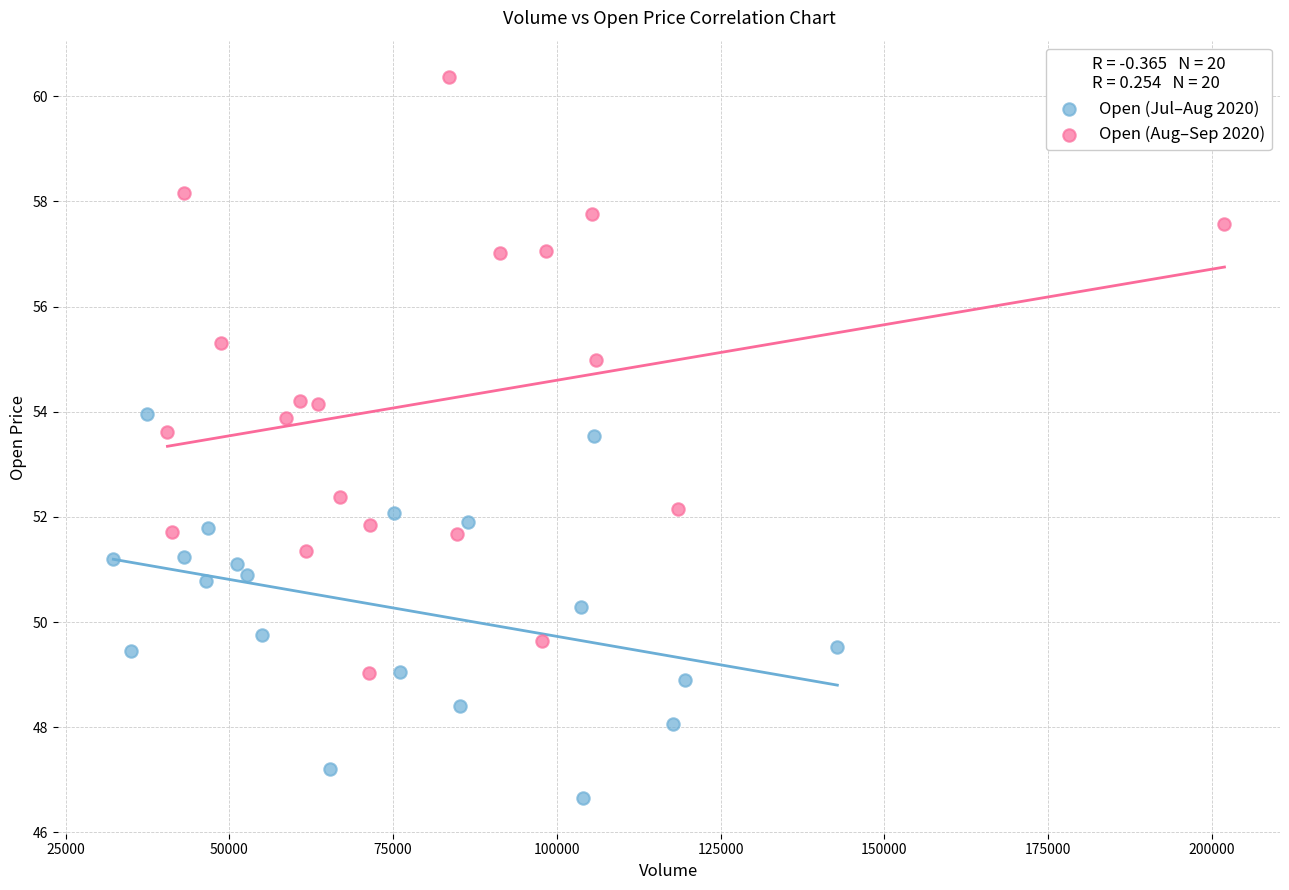

Which series reaches the maximum Y coordinate?

Open (Aug–Sep 2020)